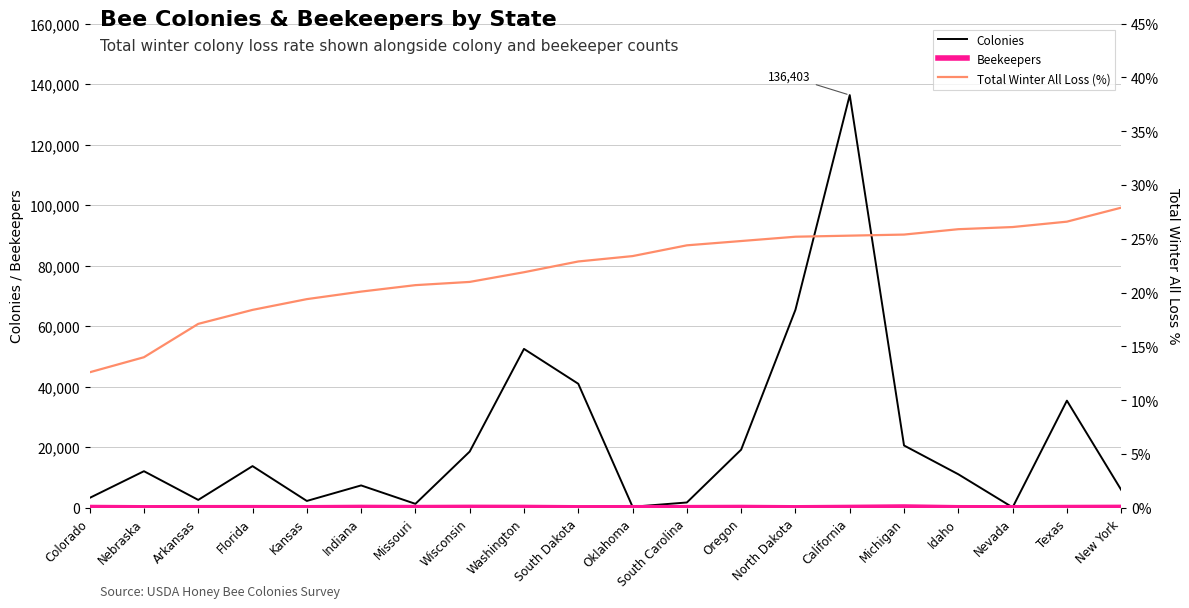

What is the difference between the second highest and minimum values in the Total Winter All Loss (%) series?

14.0